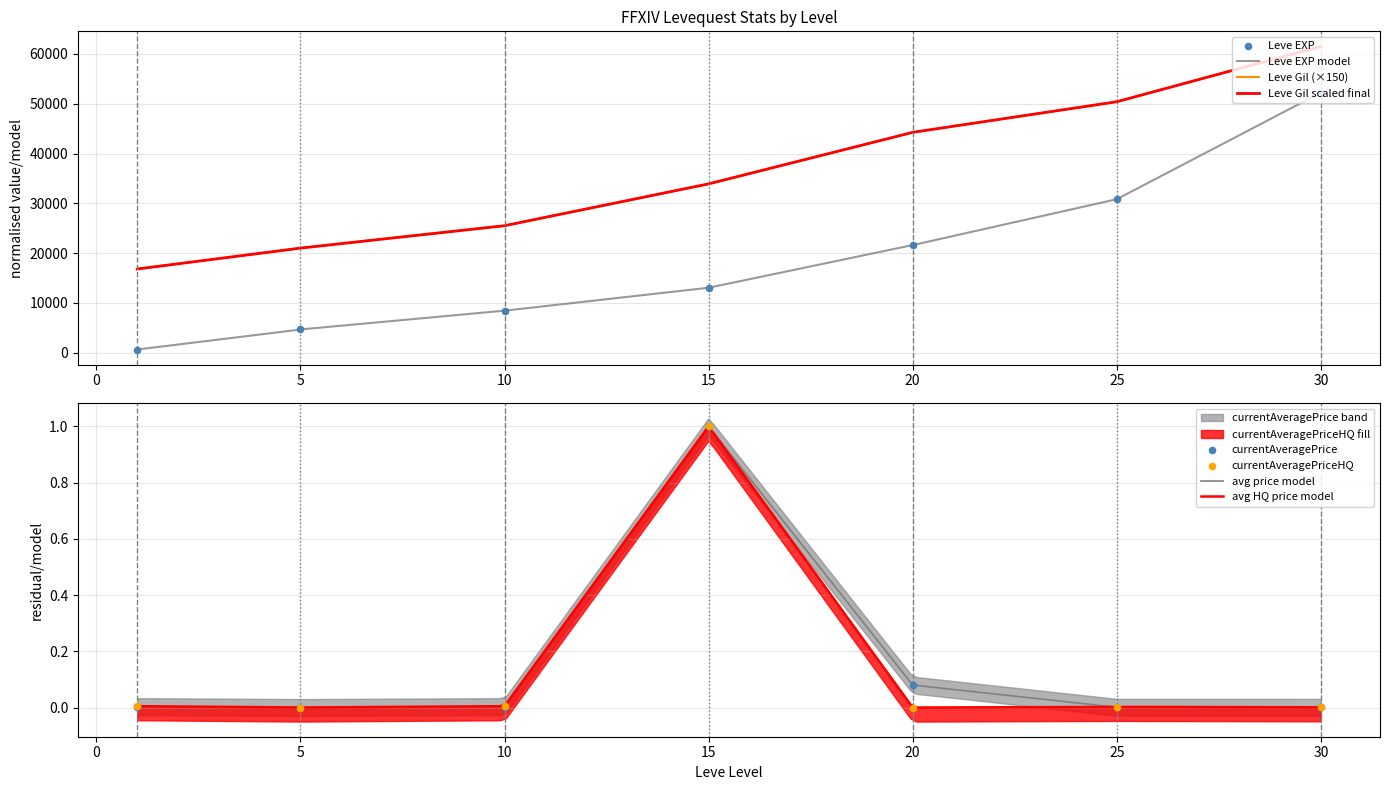

At how many categories does at least one series exceed 50979?

1